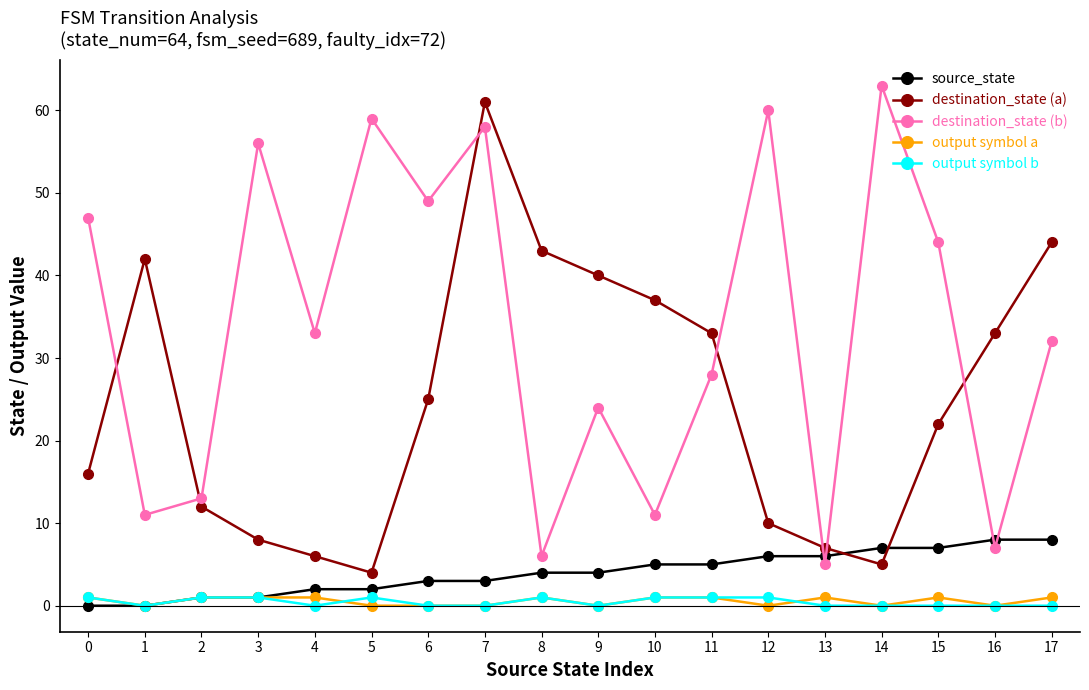

Which series has the widest spread of values?

destination_state (b)